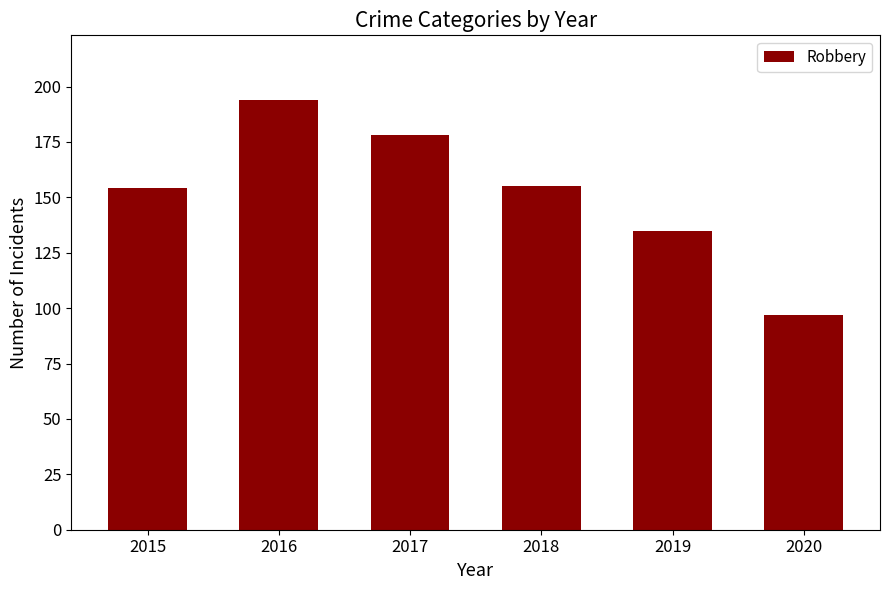

What is the value of the 6th bar from the left?

97